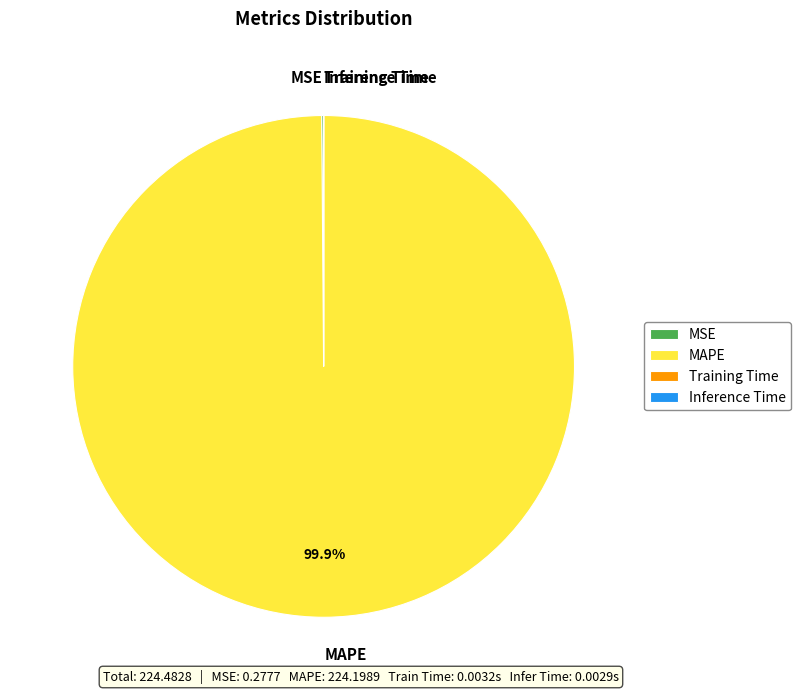

Does any single category account for the majority?

Yes